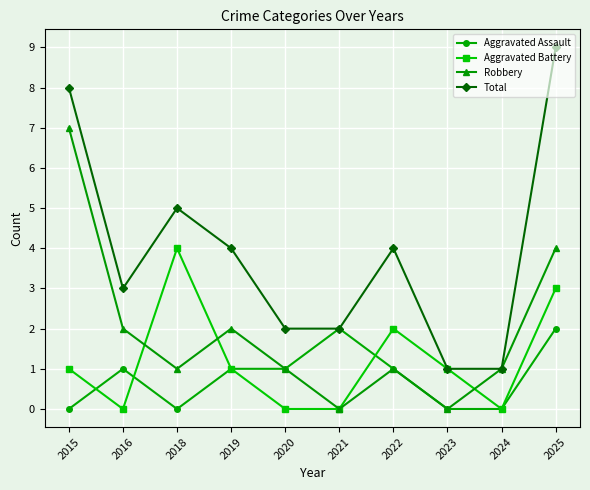

Rank the series by their maximum value, from lowest to highest.

Aggravated Assault, Aggravated Battery, Robbery, Total